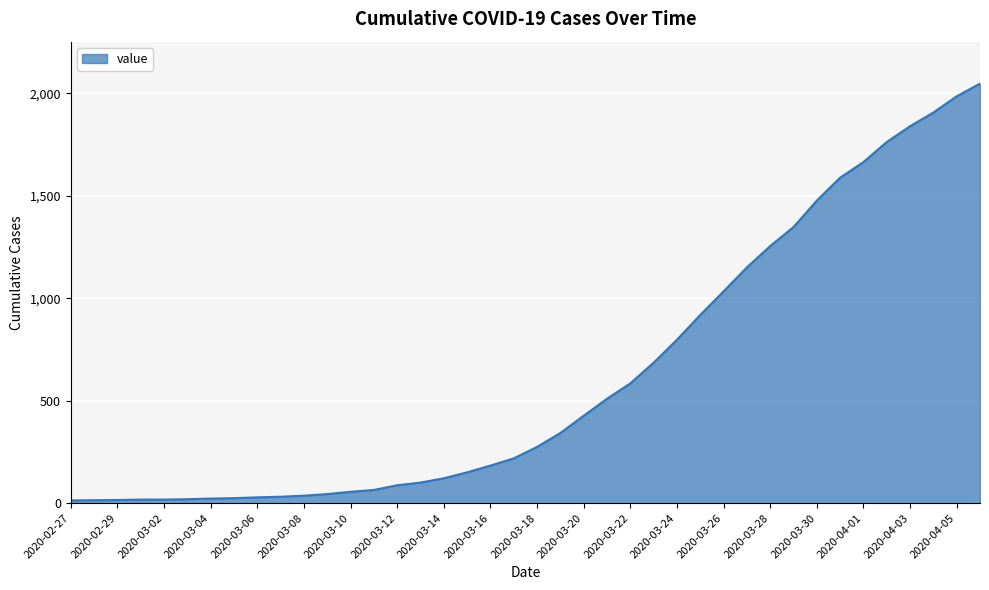

What is the greatest value displayed?

2047